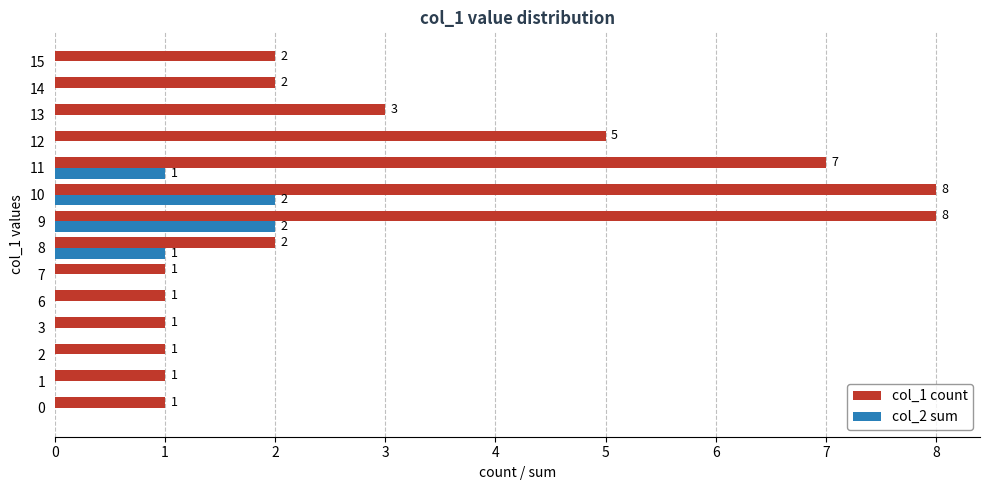

What is the spread (max minus min) of values at 9?

6